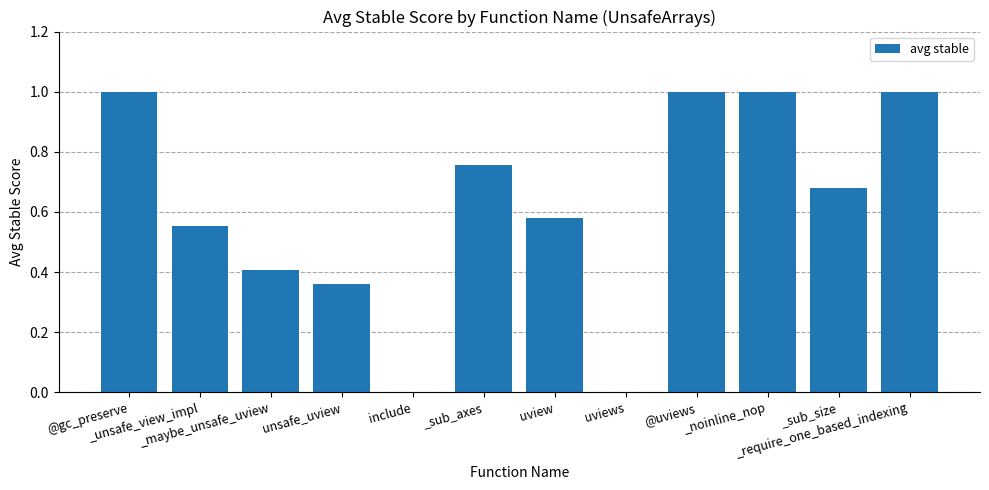

What is the sum of all values?

7.3